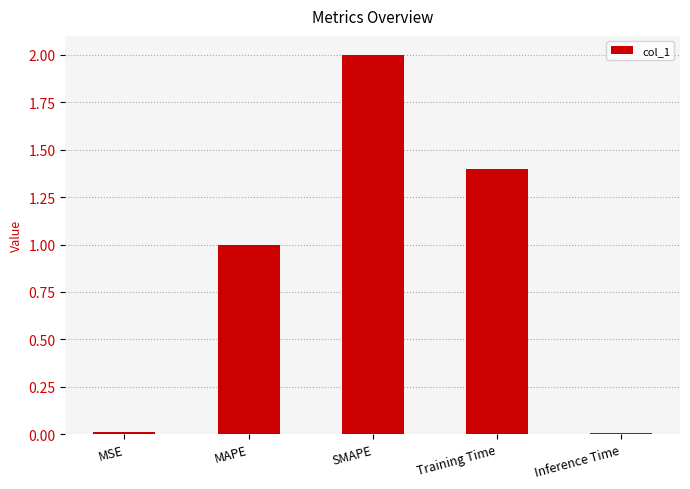

What is the label of the 5th bar from the left?

Inference Time